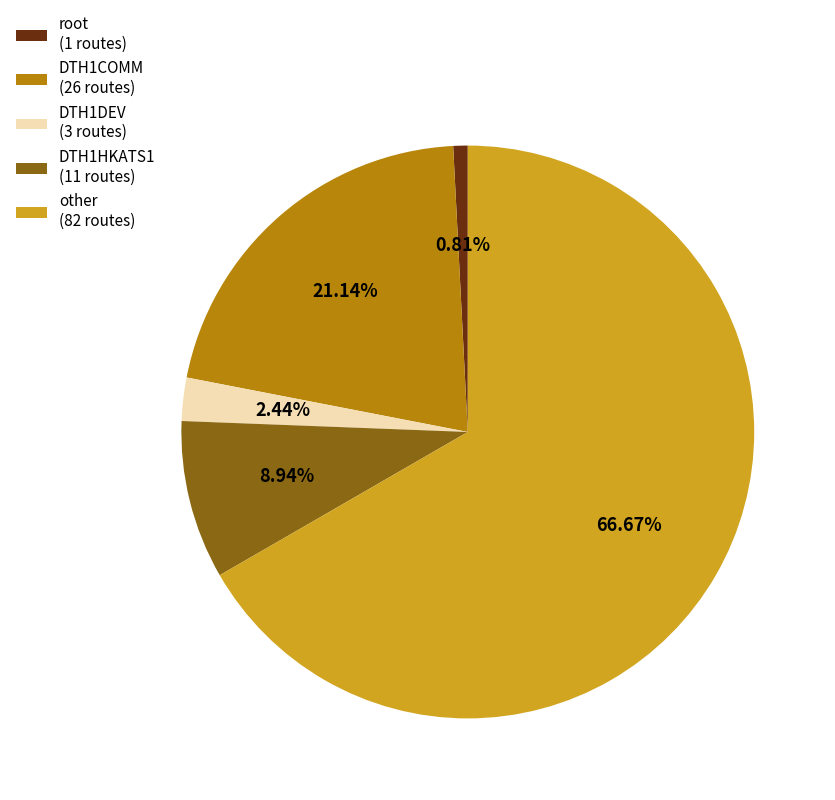

Rank the categories by value from lowest to highest.

root, DTH1DEV, DTH1HKATS1, DTH1COMM, other